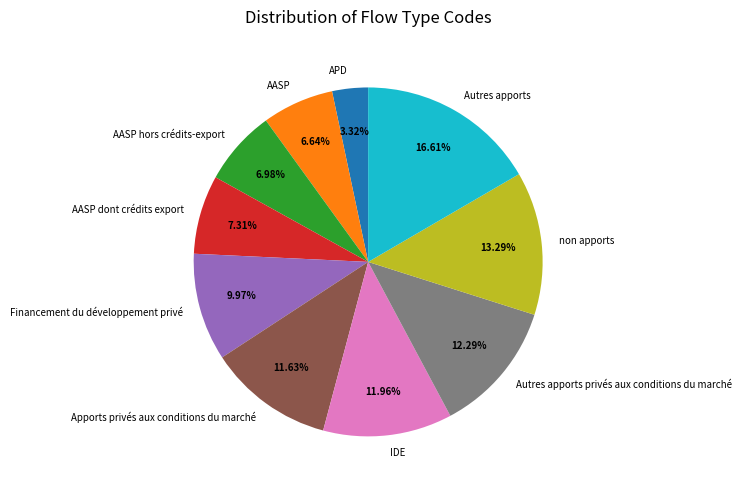

What portion of the pie excludes Autres apports privés aux conditions du marché?

87.7%